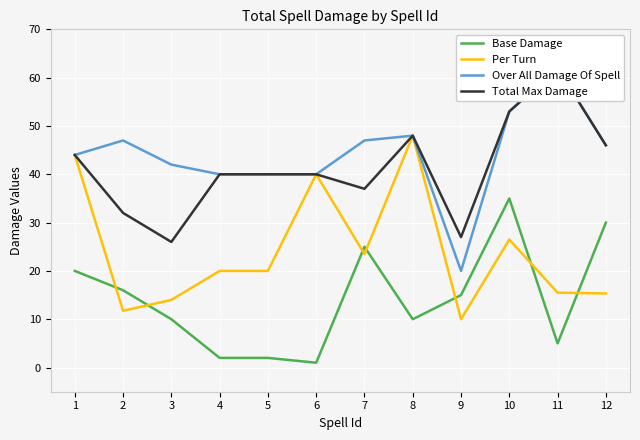

True or false: Over All Damage Of Spell and Total Max Damage cross at least once.

False